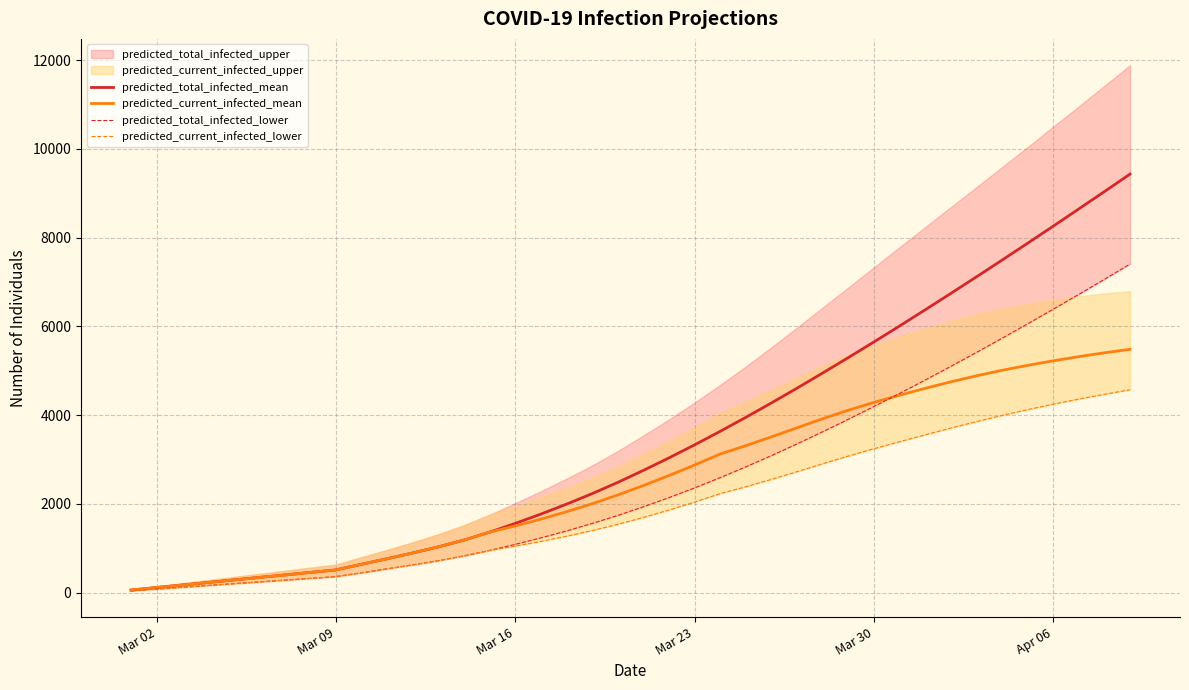

What is the highest value of the predicted_current_infected_mean series?

5483